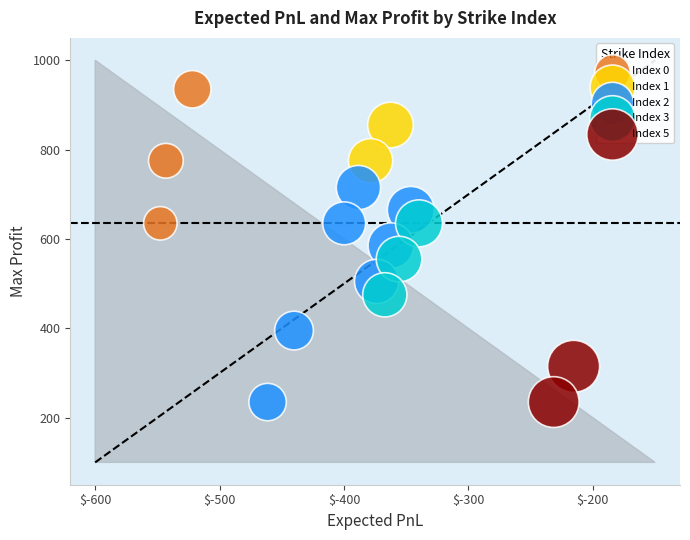

What are all the series names shown in the legend?

Index 0, Index 1, Index 2, Index 3, Index 5